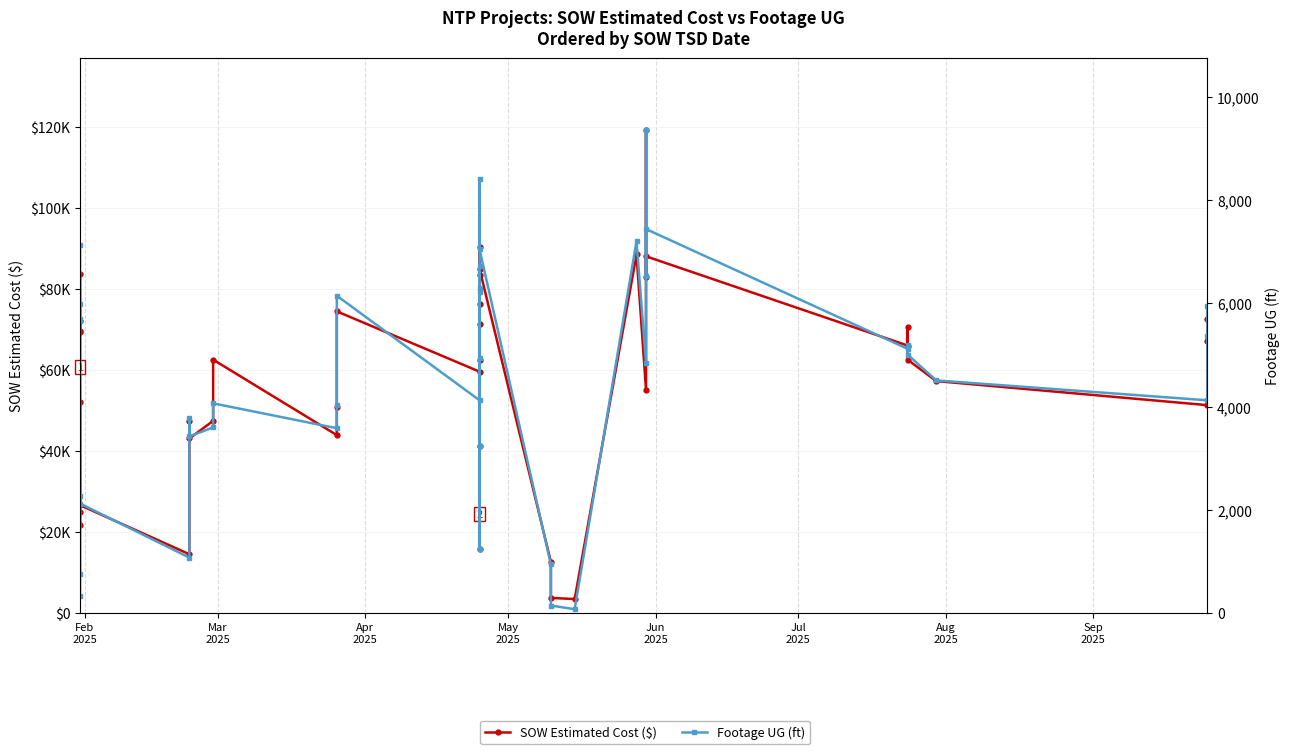

True or false: Footage UG (ft) and SOW Estimated Cost ($) cross at least once.

False